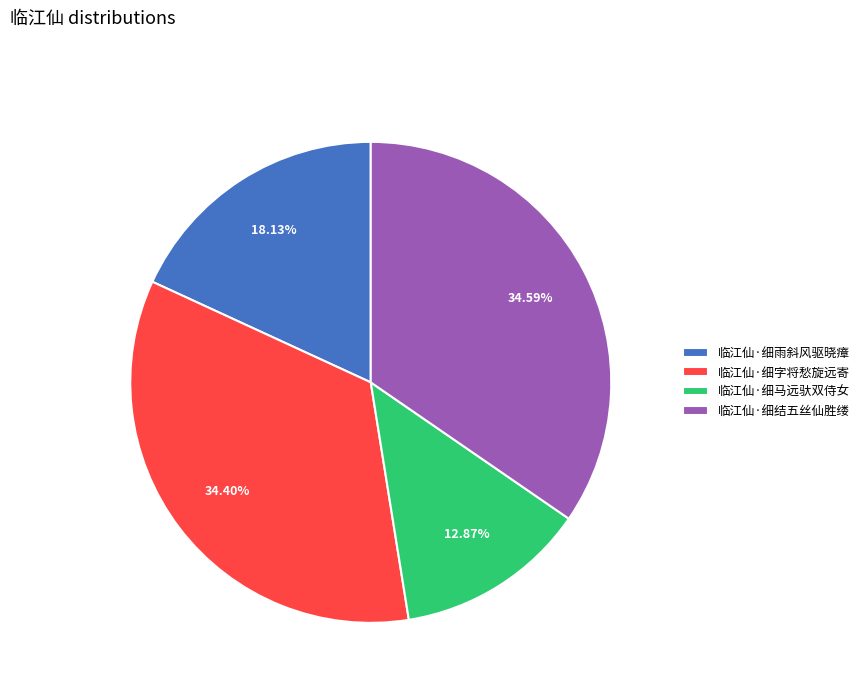

What percentage is the 临江仙·细雨斜风驱晓瘴 slice, to the nearest percent?

18%